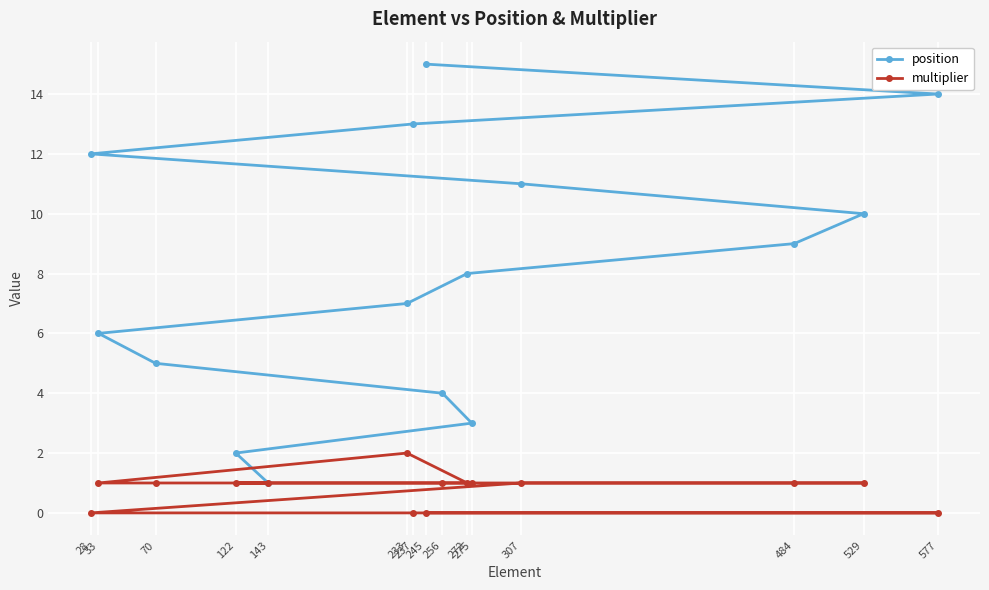

True or false: multiplier has more than 0 interior local peaks.

True